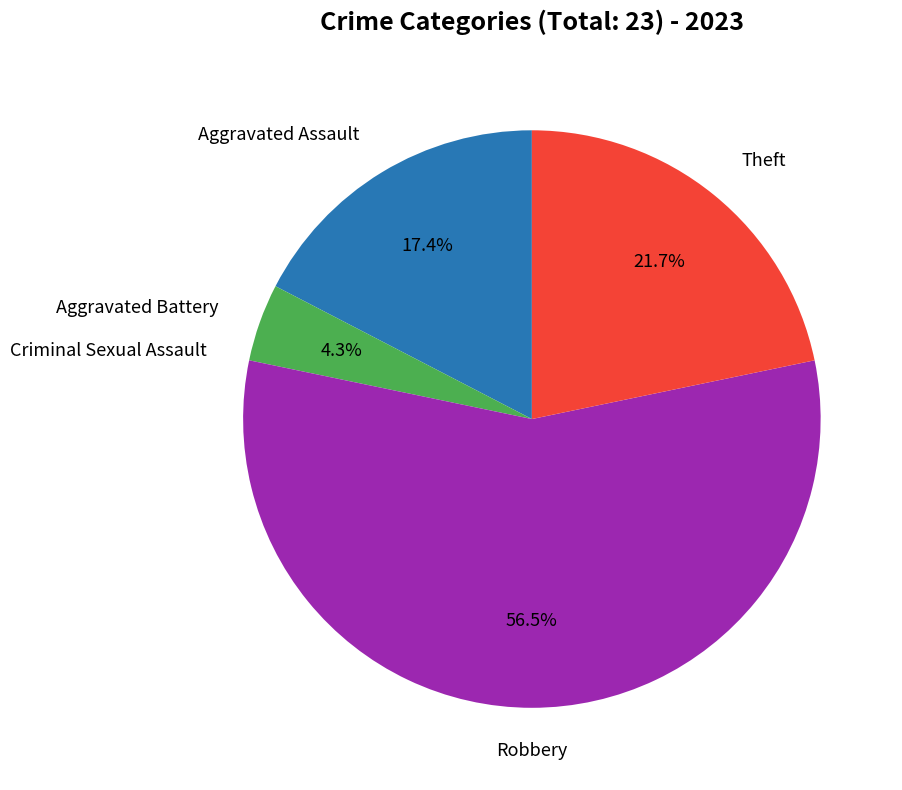

To the nearest percent, what is the average slice percentage?

20%